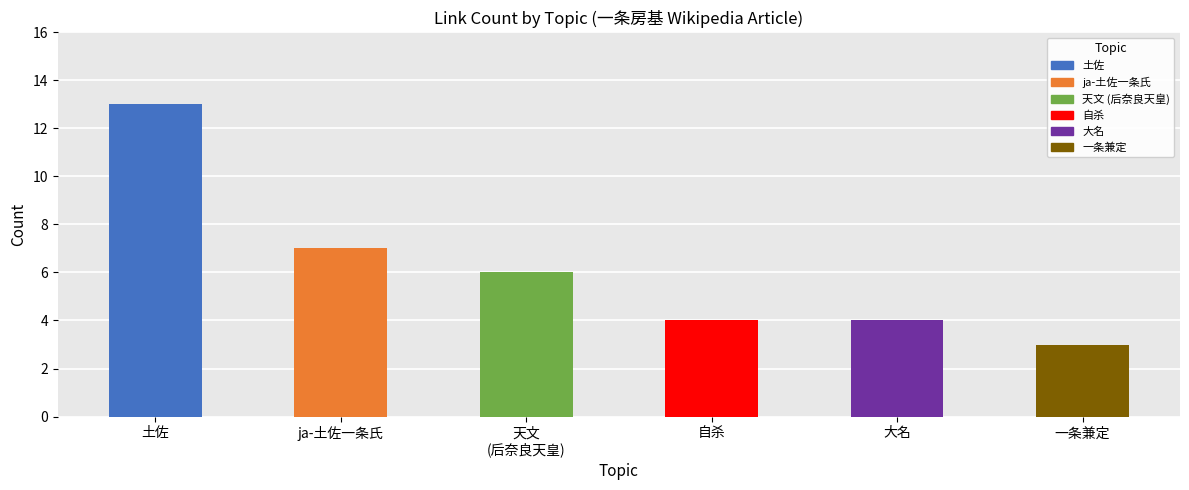

Reading right to left, extract all data points from this chart.

3	4	4	6	7	13